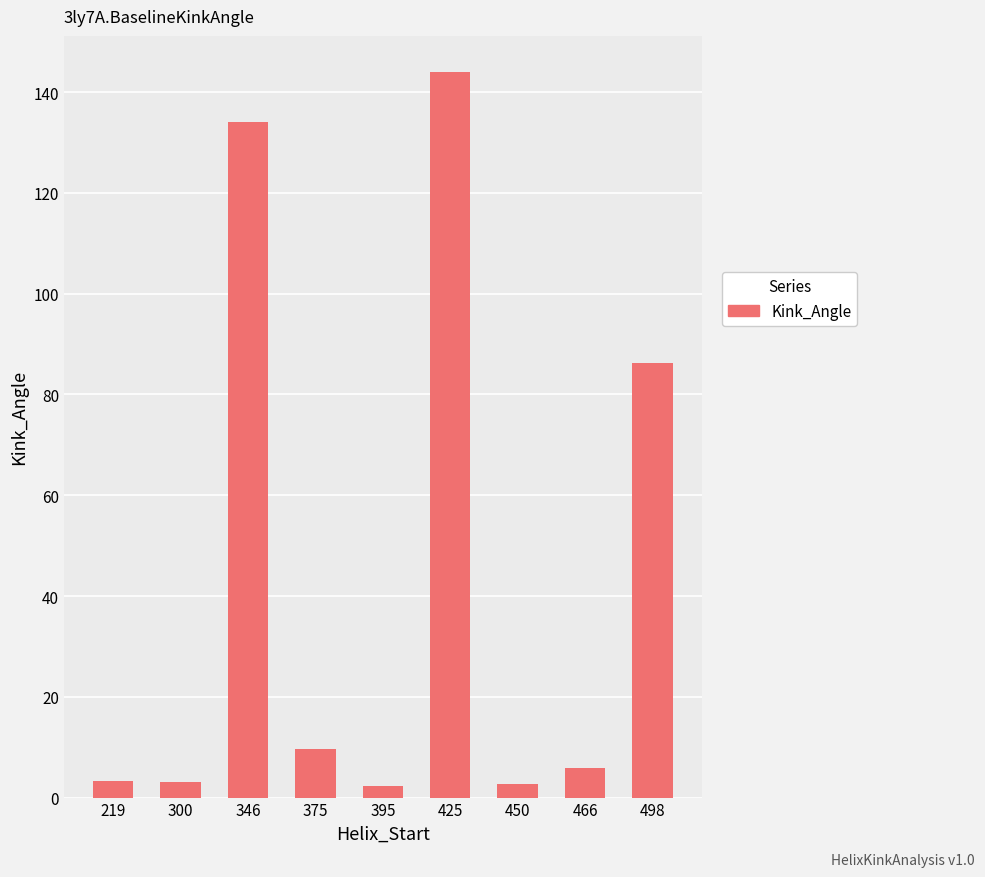

Which has a higher value, 395 or 466?

466